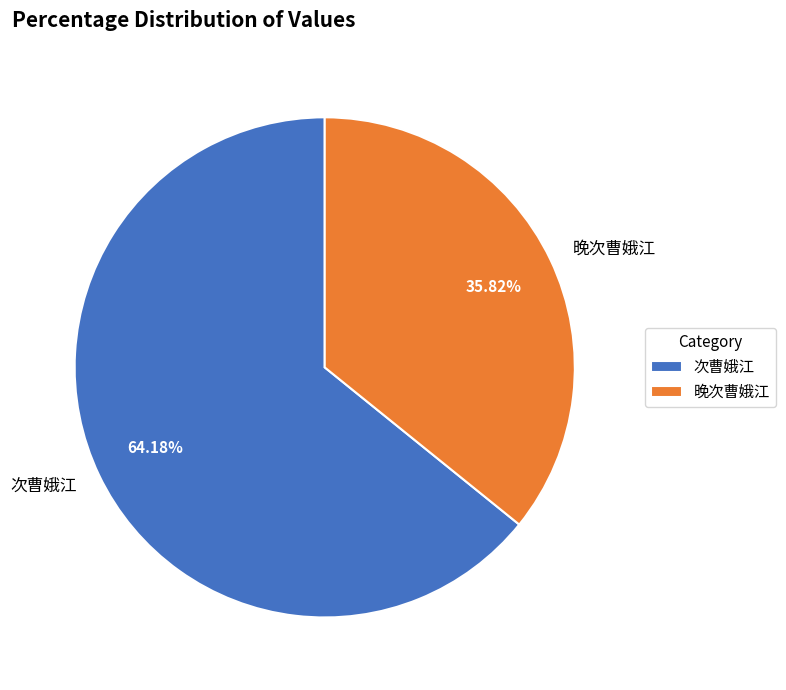

Combined, do 晚次曹娥江 and 次曹娥江 account for over 50%?

Yes